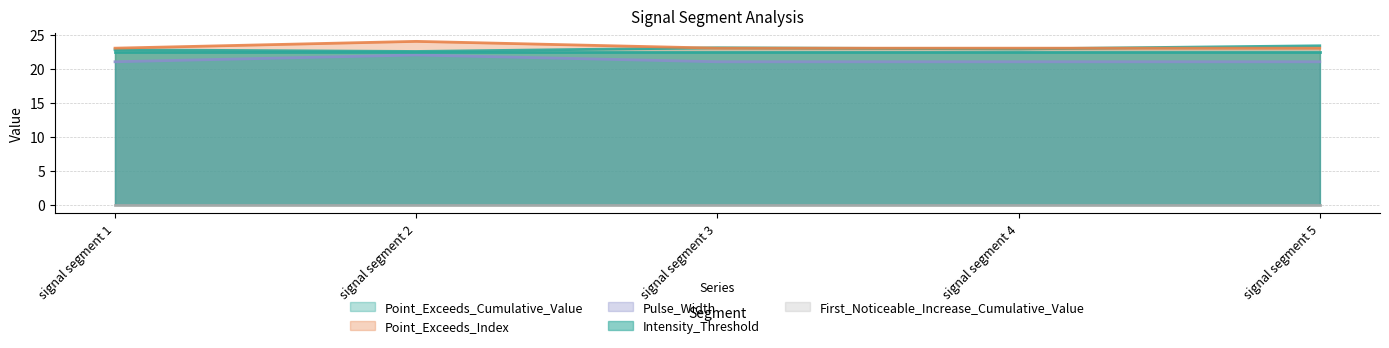

What is the value of the Point_Exceeds_Cumulative_Value point at the 4th from the left?

22.9